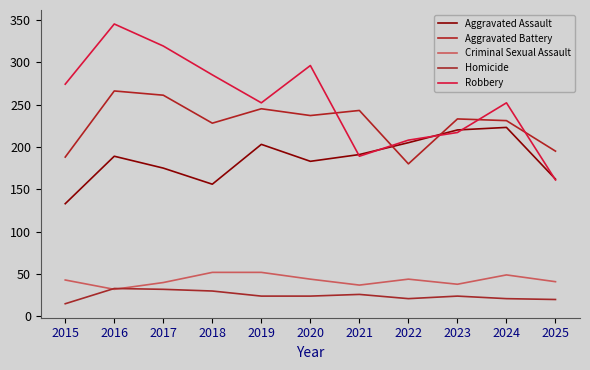

In Robbery, how many points are higher than both neighbors (excluding endpoints)?

3